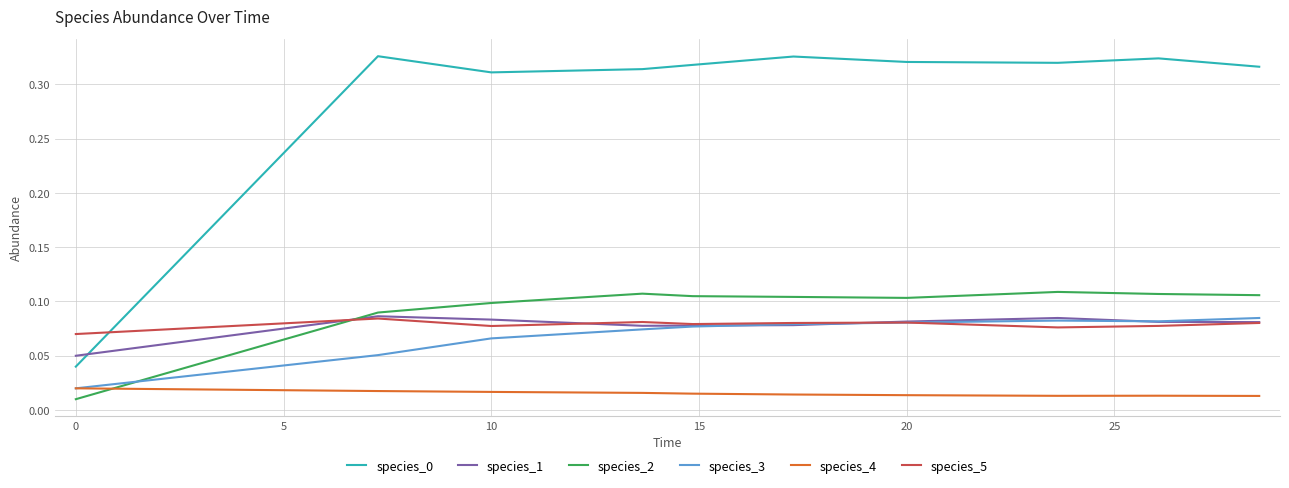

True or false: species_0 and species_1 cross at least once.

True